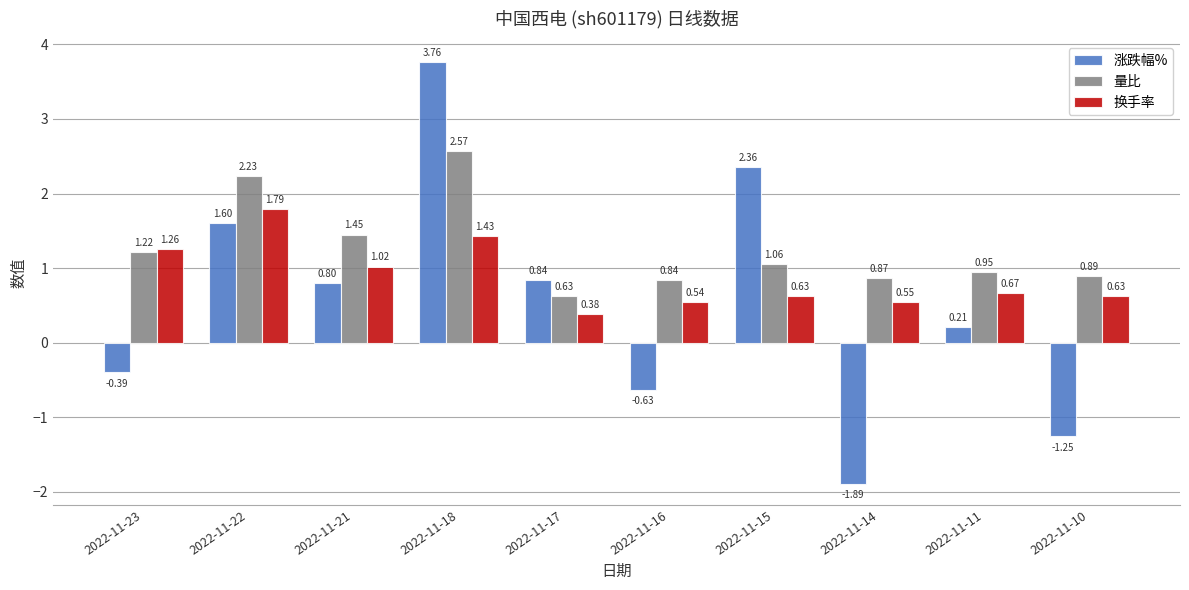

Which series has the largest range (max minus min)?

涨跌幅%